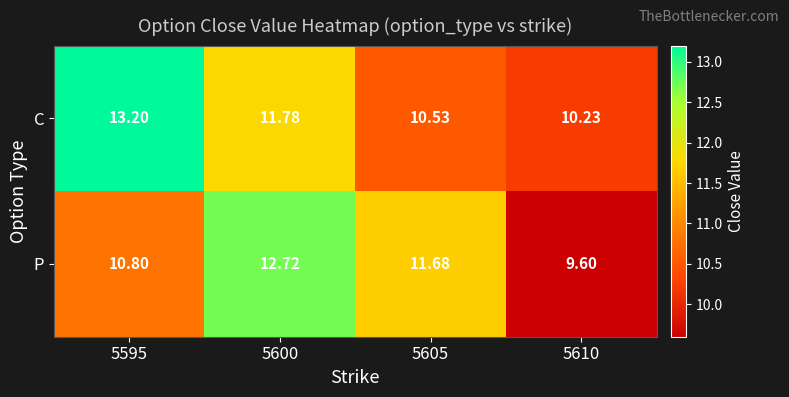

Rank the series at 5595 from highest to lowest value.

C, P